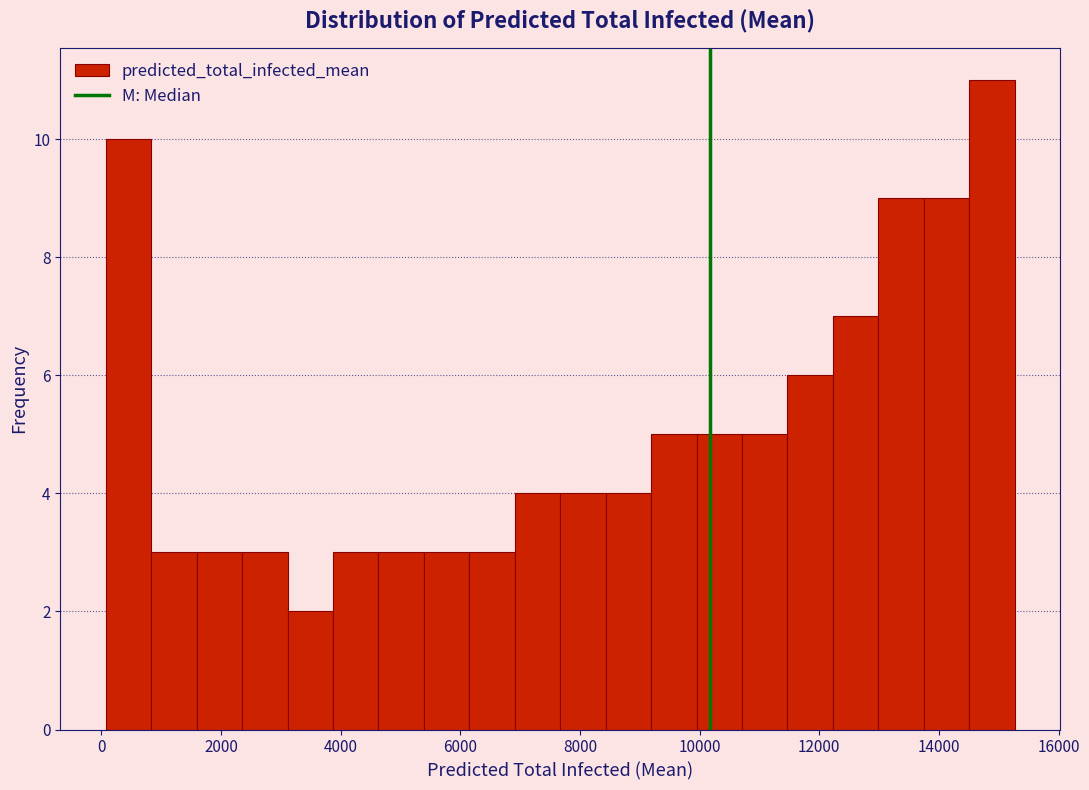

Around what value on the x-axis is the tallest bar? Give the approximate position of its centre, as read against the axis.

14800